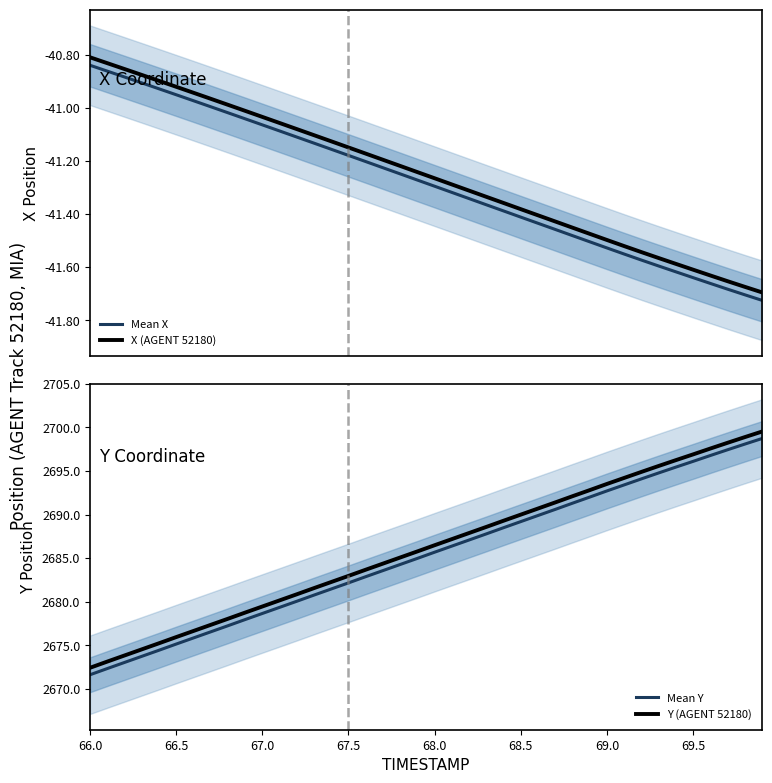

True or false: Mean X and X (AGENT 52180) intersect in this chart.

False